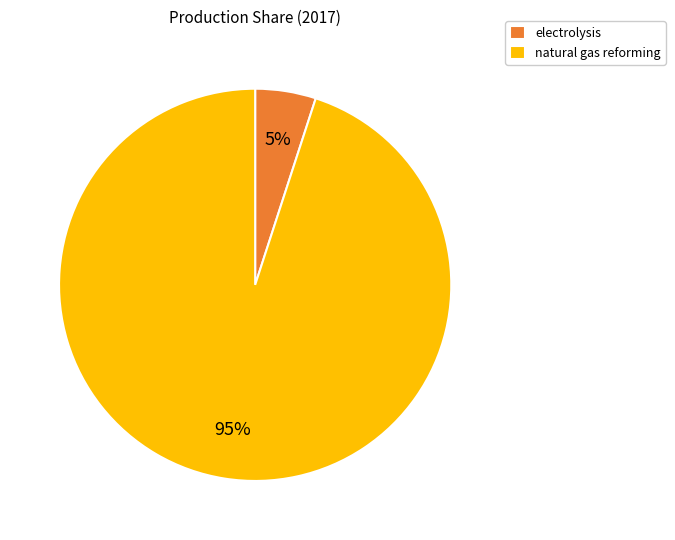

What percentage is the electrolysis slice, to the nearest percent?

5%